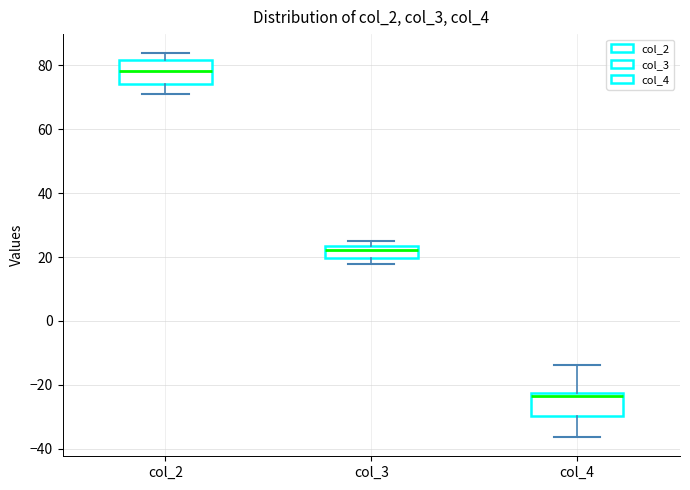

Where is the lower edge of the box for col_4 on the y-axis? The values are not printed on the chart, so give them approximately, as read against the axis.

-30